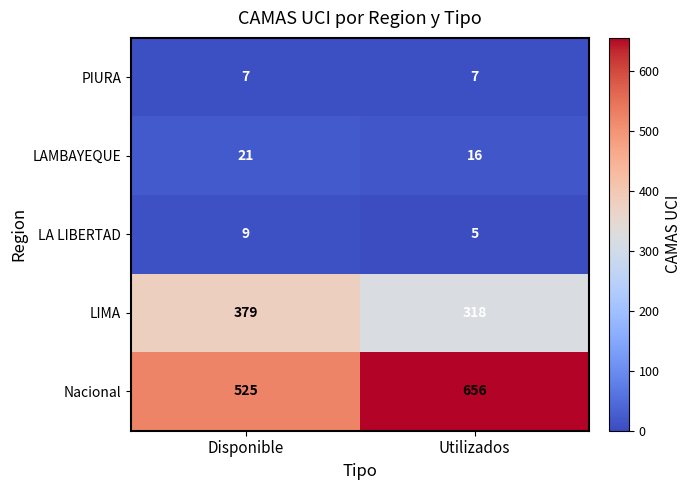

What is the maximum value for LAMBAYEQUE?

21